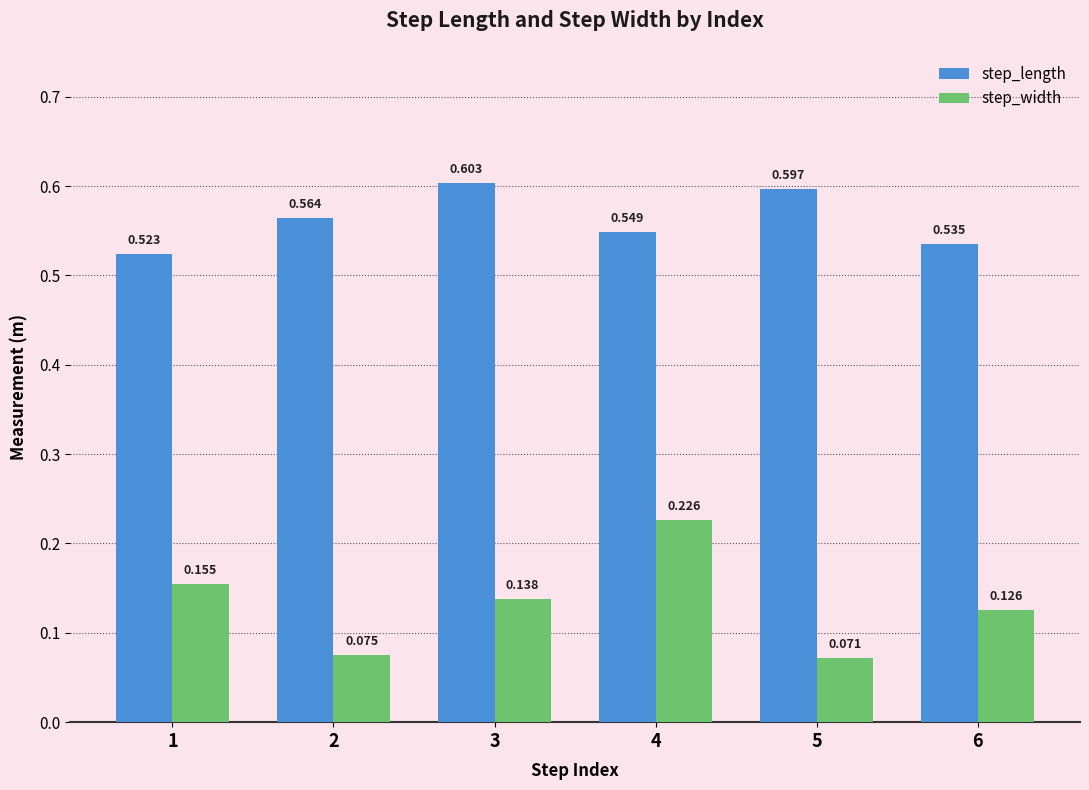

Which series has the largest total across all categories?

step_length